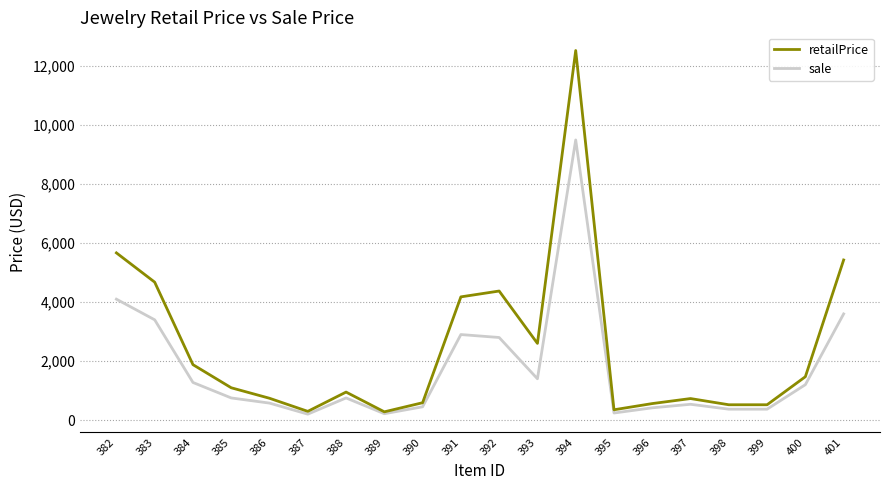

List the series in order of their peak value, lowest first.

sale, retailPrice